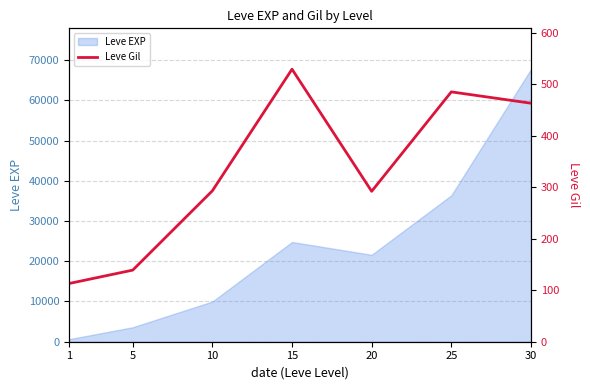

List the labels in order of value, largest first.

15, 25, 30, 10, 20, 5, 1